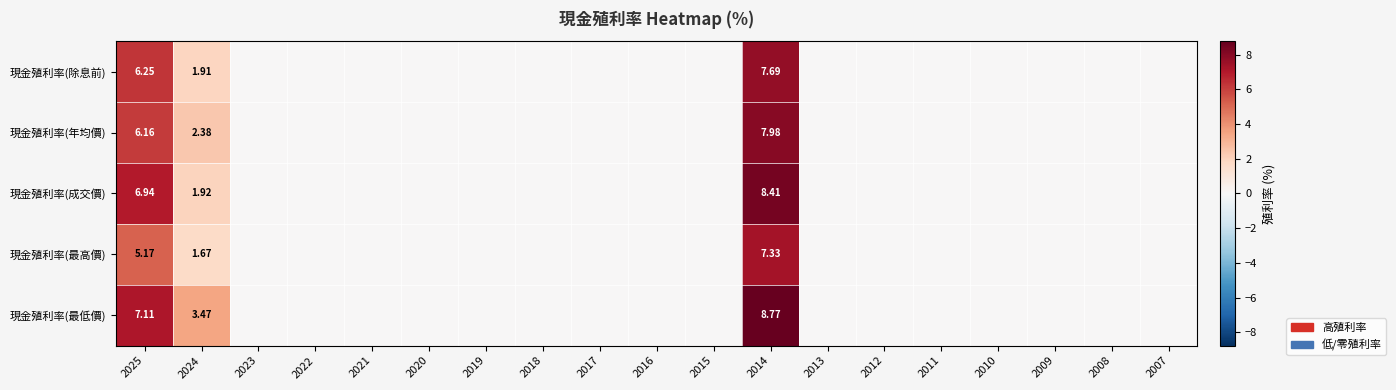

The value of 現金殖利率(最高價) at 2025 is 7.9. True or false?

False